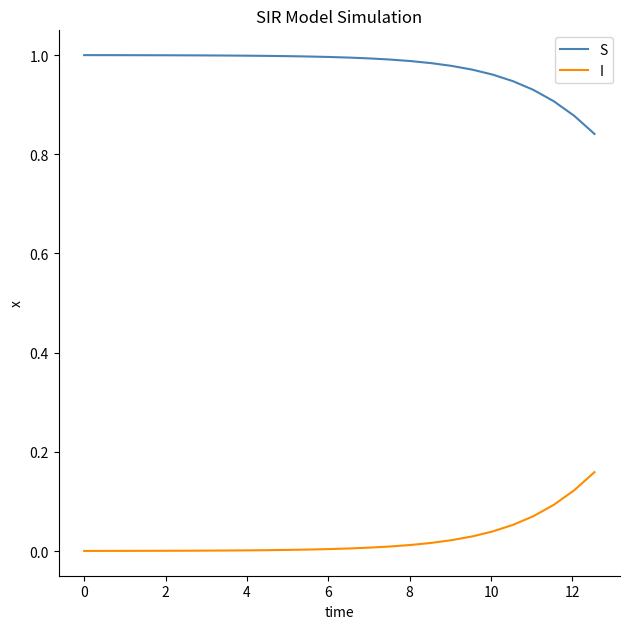

At how many categories does at least one series exceed 0?

26